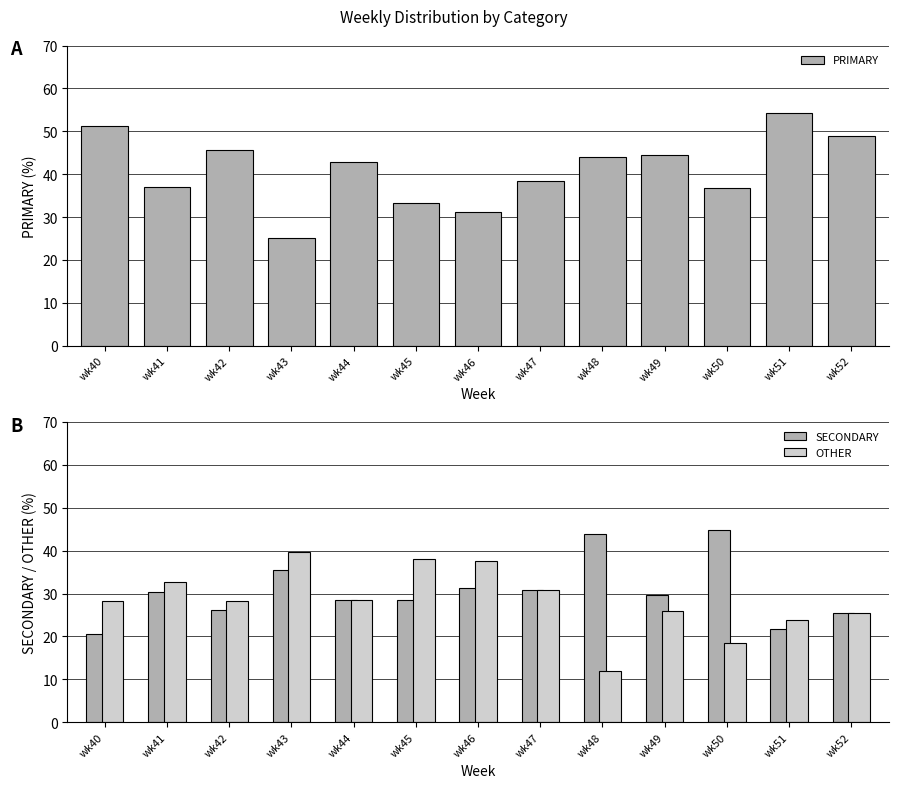

Which category has the highest value across all series?

wk51